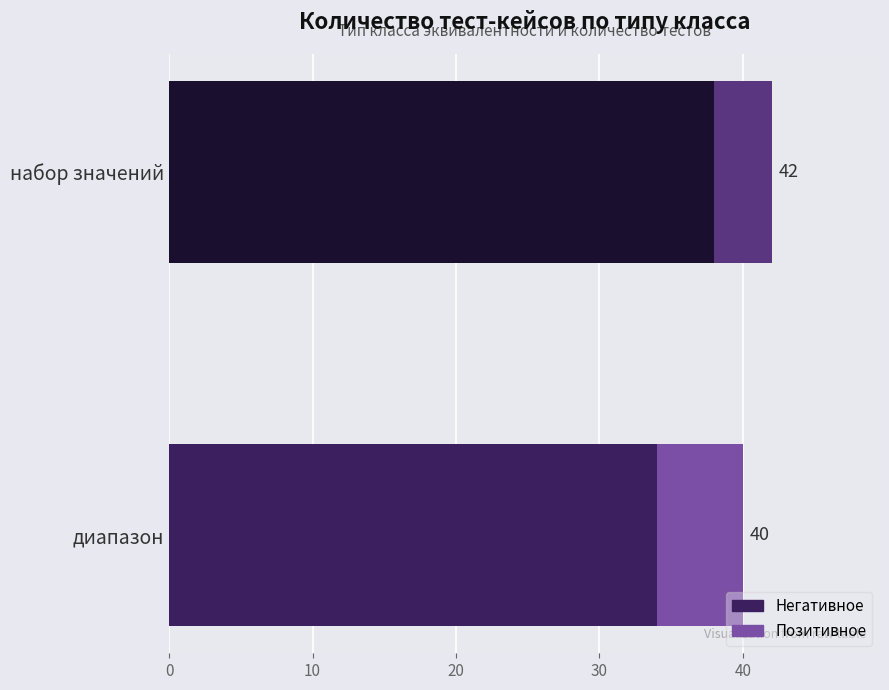

Which series has the largest total across all categories?

Негативное